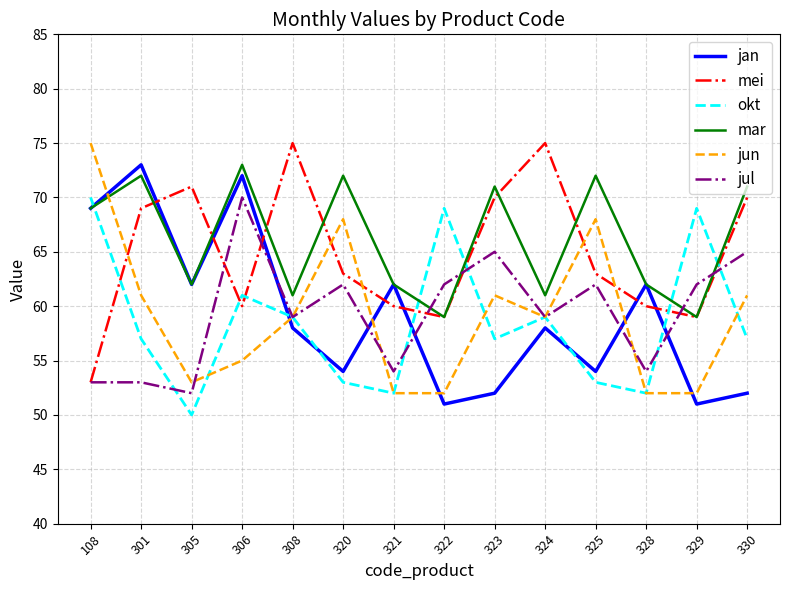

What is the sum of all mar values?

926